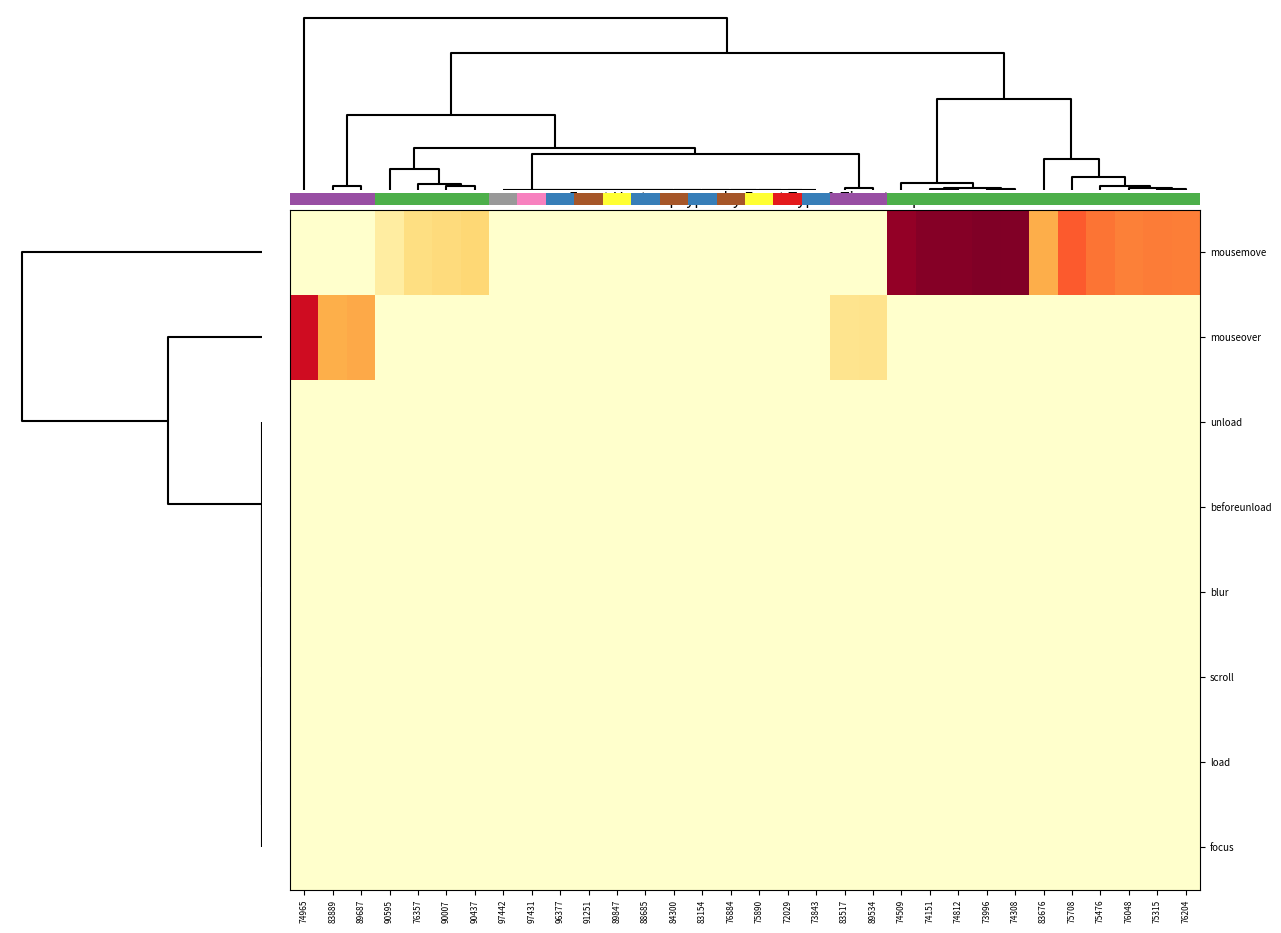

Reading left to right, extract all data points from this chart.

mousemove: 74965=0	83889=0	89687=0	90595=70	76357=120	90007=132	90437=143	97442=0	97431=0	96377=0	91251=0	89847=0	88685=0	84300=0	83154=0	76884=0	75890=0	72029=0	73843=0	83517=0	89534=0	74509=544	74151=560	74812=559	73996=567	74308=564	83676=220	75708=339	75476=311	76048=297	75315=302	76204=300
mouseover: 74965=461	83889=218	89687=229	90595=0	76357=0	90007=0	90437=0	97442=0	97431=0	96377=0	91251=0	89847=0	88685=0	84300=0	83154=0	76884=0	75890=0	72029=0	73843=0	83517=101	89534=106	74509=0	74151=0	74812=0	73996=0	74308=0	83676=0	75708=0	75476=0	76048=0	75315=0	76204=0
unload: 74965=0	83889=0	89687=0	90595=0	76357=0	90007=0	90437=0	97442=0	97431=0	96377=0	91251=0	89847=0	88685=0	84300=0	83154=0	76884=0	75890=0	72029=0	73843=0	83517=0	89534=0	74509=0	74151=0	74812=0	73996=0	74308=0	83676=0	75708=0	75476=0	76048=0	75315=0	76204=0
beforeunload: 74965=0	83889=0	89687=0	90595=0	76357=0	90007=0	90437=0	97442=0	97431=0	96377=0	91251=0	89847=0	88685=0	84300=0	83154=0	76884=0	75890=0	72029=0	73843=0	83517=0	89534=0	74509=0	74151=0	74812=0	73996=0	74308=0	83676=0	75708=0	75476=0	76048=0	75315=0	76204=0
blur: 74965=0	83889=0	89687=0	90595=0	76357=0	90007=0	90437=0	97442=0	97431=0	96377=0	91251=0	89847=0	88685=0	84300=0	83154=0	76884=0	75890=0	72029=0	73843=0	83517=0	89534=0	74509=0	74151=0	74812=0	73996=0	74308=0	83676=0	75708=0	75476=0	76048=0	75315=0	76204=0
scroll: 74965=0	83889=0	89687=0	90595=0	76357=0	90007=0	90437=0	97442=0	97431=0	96377=0	91251=0	89847=0	88685=0	84300=0	83154=0	76884=0	75890=0	72029=0	73843=0	83517=0	89534=0	74509=0	74151=0	74812=0	73996=0	74308=0	83676=0	75708=0	75476=0	76048=0	75315=0	76204=0
load: 74965=0	83889=0	89687=0	90595=0	76357=0	90007=0	90437=0	97442=0	97431=0	96377=0	91251=0	89847=0	88685=0	84300=0	83154=0	76884=0	75890=0	72029=0	73843=0	83517=0	89534=0	74509=0	74151=0	74812=0	73996=0	74308=0	83676=0	75708=0	75476=0	76048=0	75315=0	76204=0
focus: 74965=0	83889=0	89687=0	90595=0	76357=0	90007=0	90437=0	97442=0	97431=0	96377=0	91251=0	89847=0	88685=0	84300=0	83154=0	76884=0	75890=0	72029=0	73843=0	83517=0	89534=0	74509=0	74151=0	74812=0	73996=0	74308=0	83676=0	75708=0	75476=0	76048=0	75315=0	76204=0